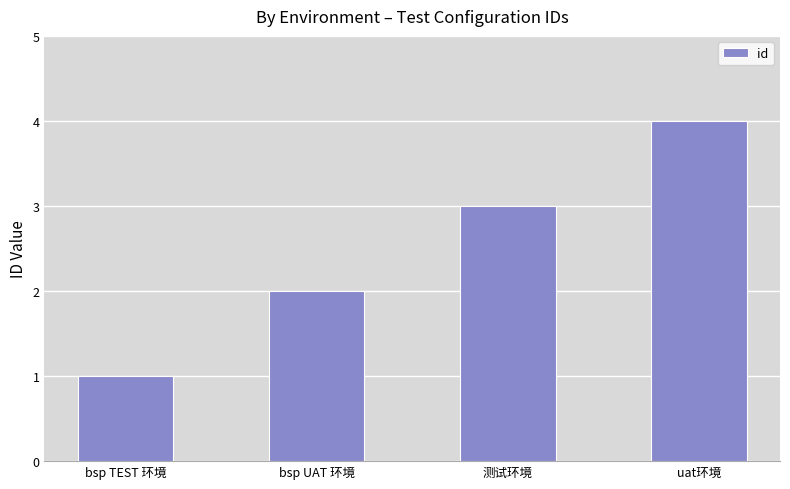

What is the sum of all values?

10